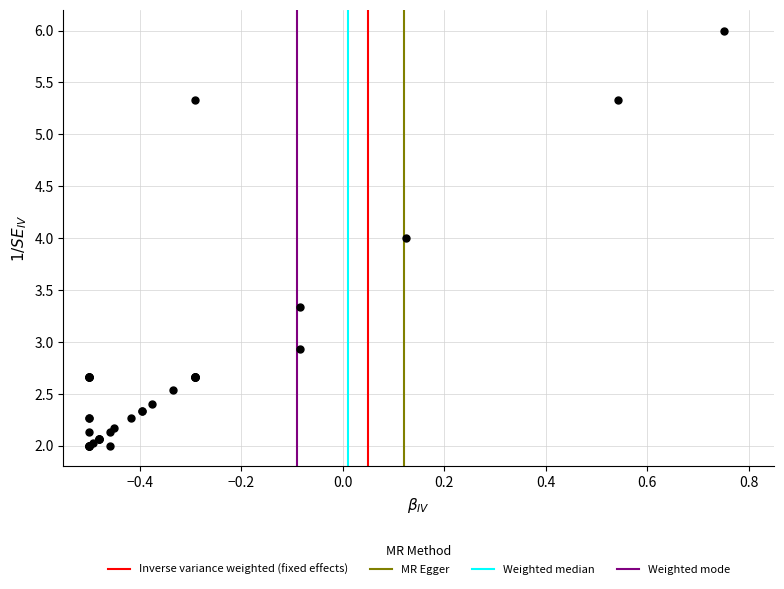

What Y value in the scatter plot is closest to 3?

2.9